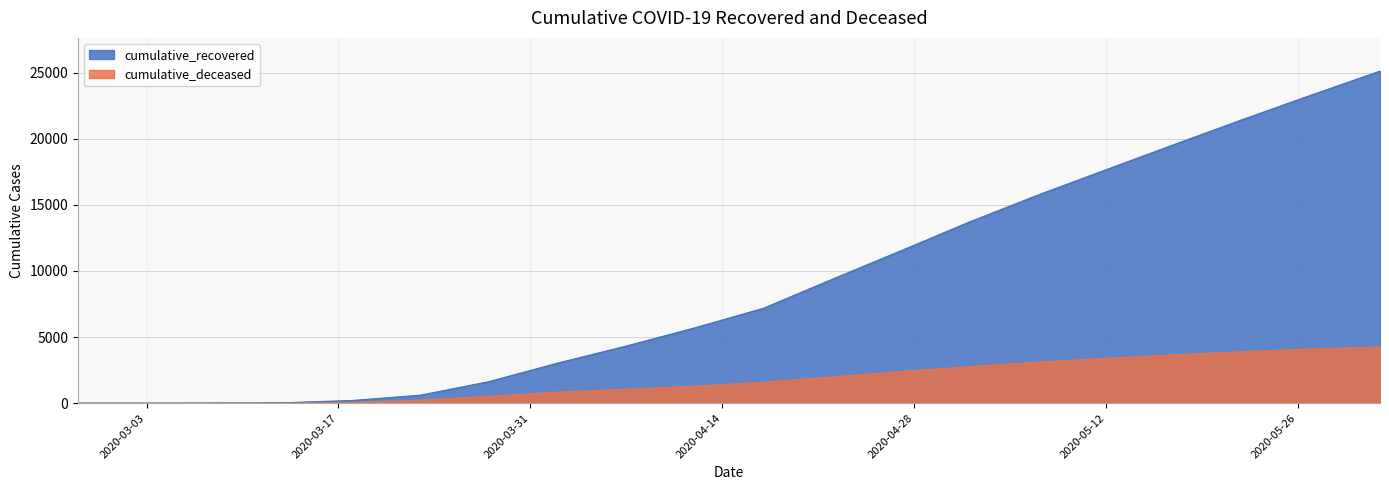

Which has a higher value, 2020-05-27 or 2020-03-18?

2020-05-27